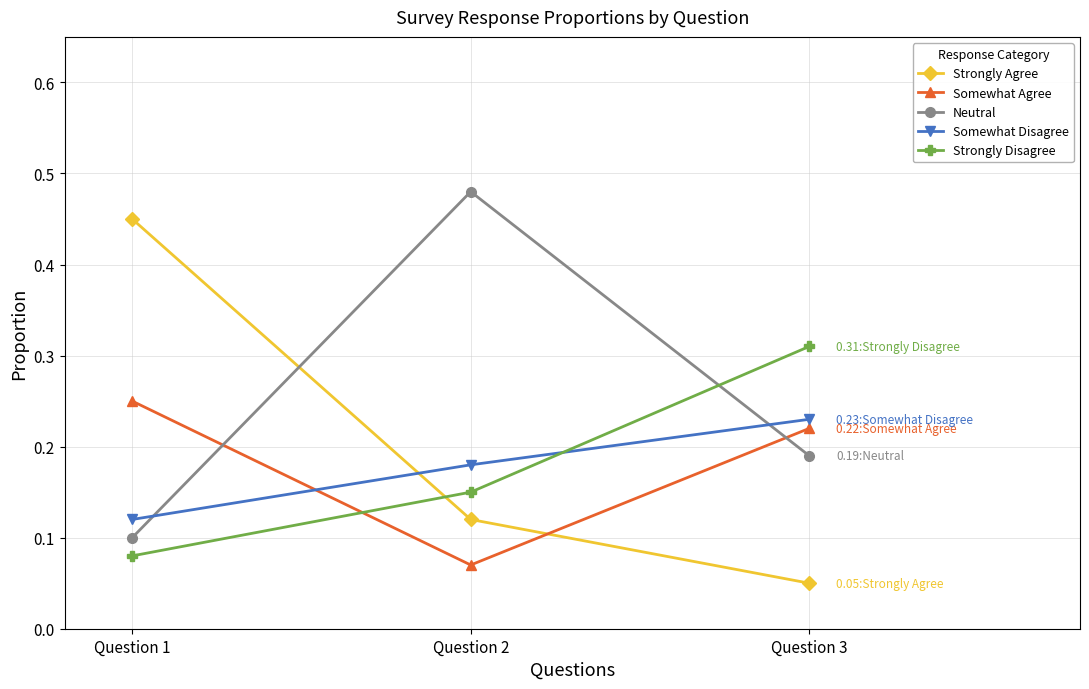

At how many categories does at least one series exceed 0?

3